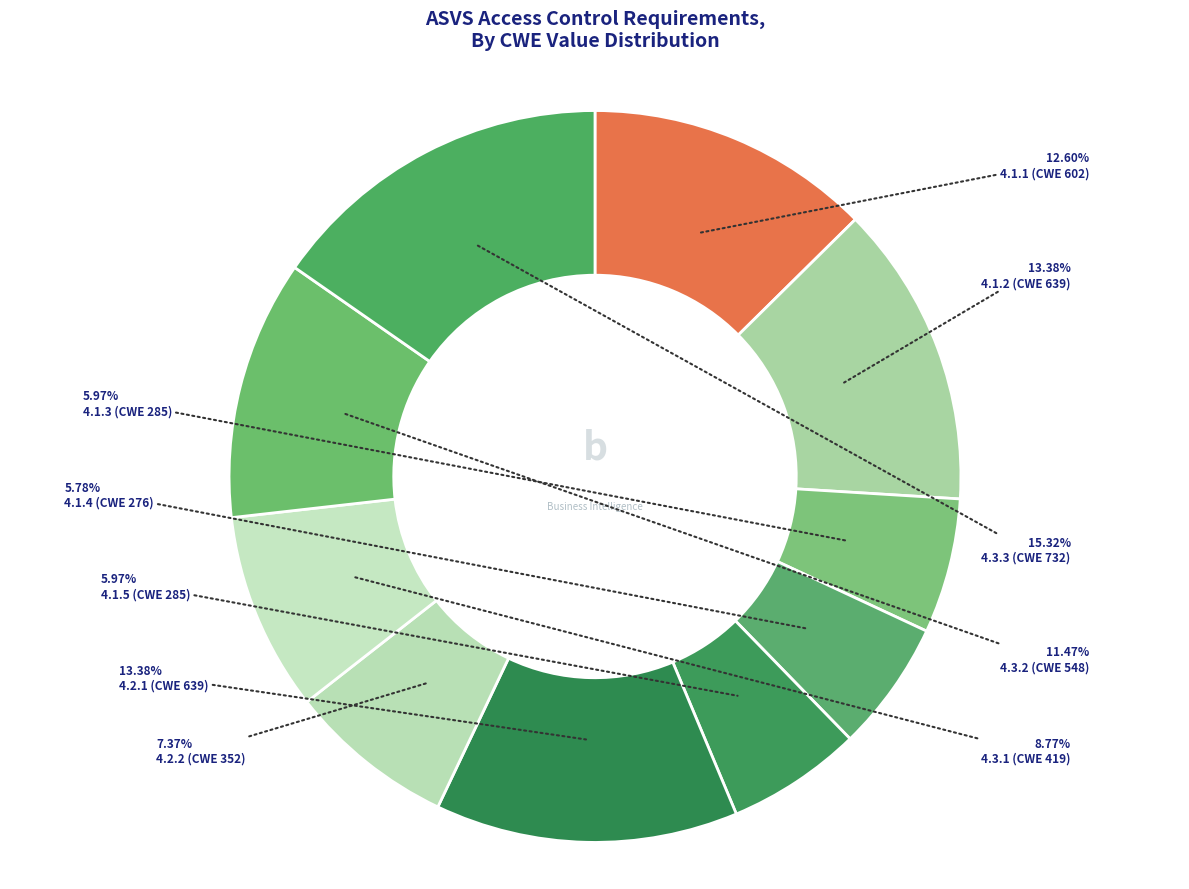

The 4.2.1 slice represents 23% of the pie. True or false?

False